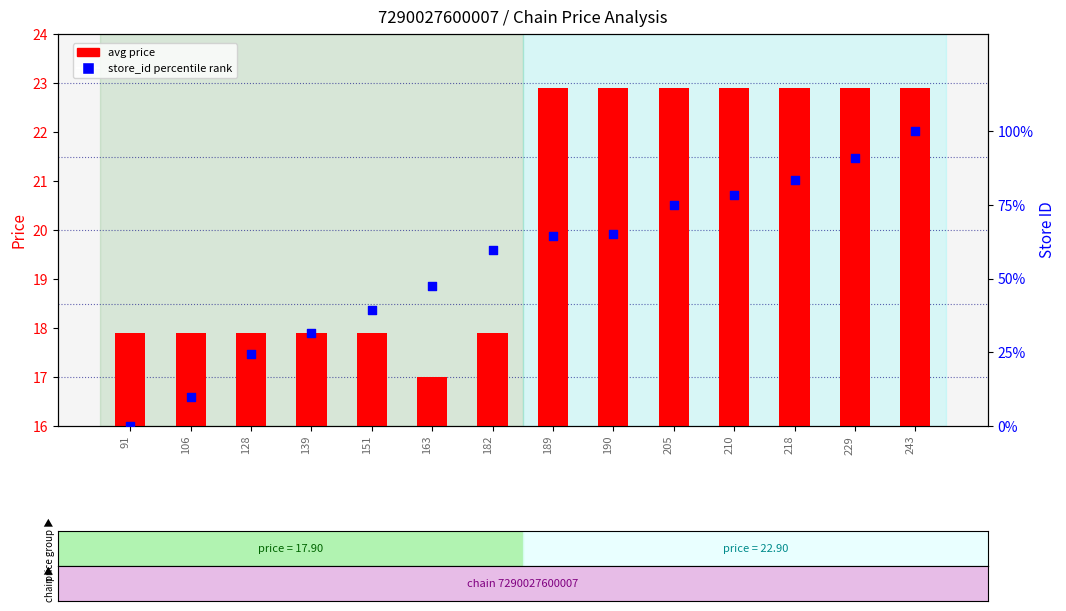

Which series contains the lowest Y value?

store_id percentile rank